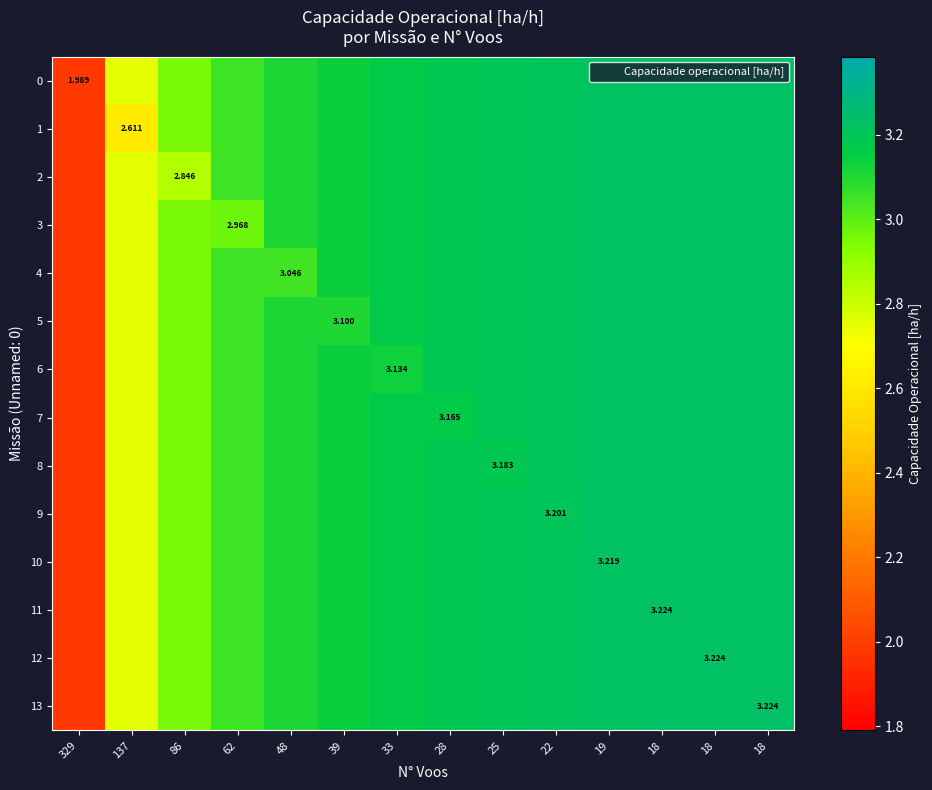

What is the spread (max minus min) of values at 48?

0.1